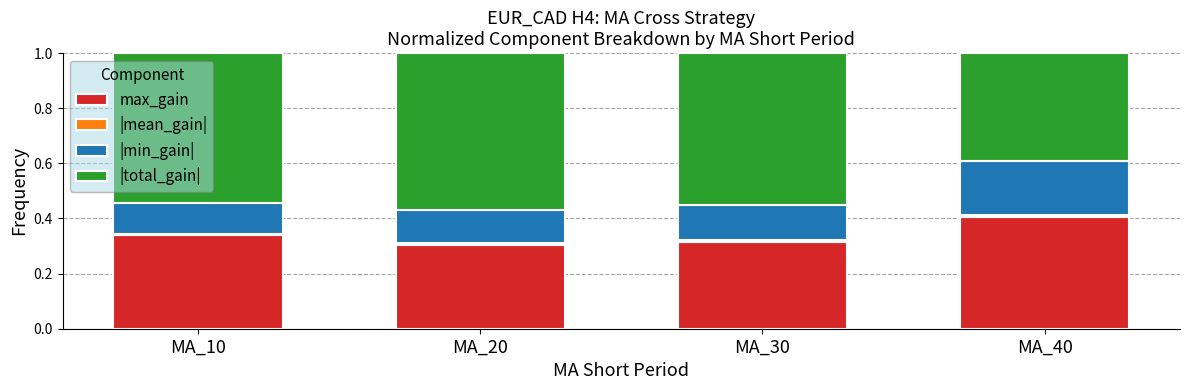

How many bars are there in total?

4